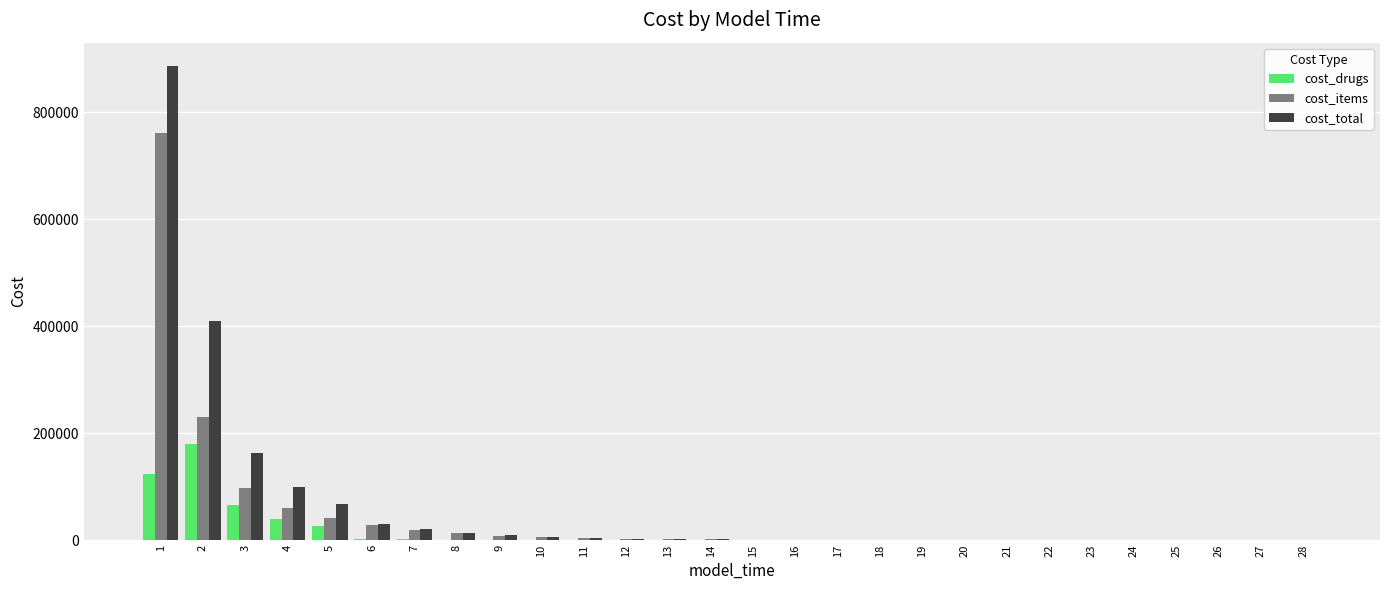

What is the sum of all cost_items values?

1276004.1